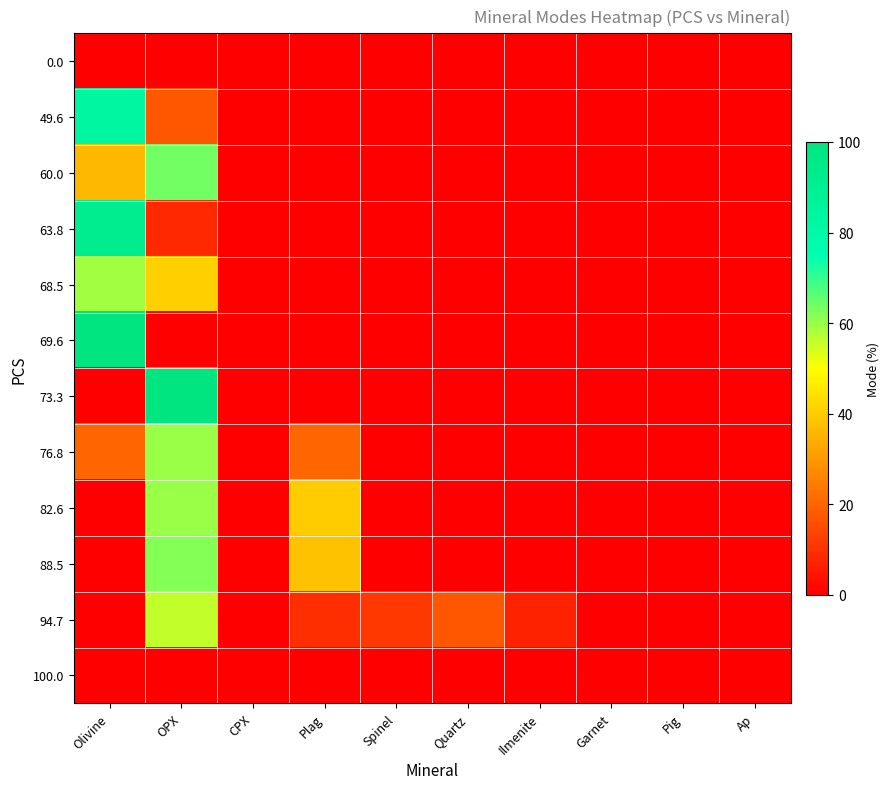

Reading left to right, what are all the values shown in this chart?

0.0: Olivine=0	OPX=0	CPX=0	Plag=0	Spinel=0	Quartz=0	Ilmenite=0	Garnet=0	Pig=0	Ap=0
49.6: Olivine=83	OPX=17	CPX=0	Plag=0	Spinel=0	Quartz=0	Ilmenite=0	Garnet=0	Pig=0	Ap=0
60.0: Olivine=36	OPX=64	CPX=0	Plag=0	Spinel=0	Quartz=0	Ilmenite=0	Garnet=0	Pig=0	Ap=0
63.8: Olivine=92	OPX=8	CPX=0	Plag=0	Spinel=0	Quartz=0	Ilmenite=0	Garnet=0	Pig=0	Ap=0
68.5: Olivine=59	OPX=41	CPX=0	Plag=0	Spinel=0	Quartz=0	Ilmenite=0	Garnet=0	Pig=0	Ap=0
69.6: Olivine=100	OPX=0	CPX=0	Plag=0	Spinel=0	Quartz=0	Ilmenite=0	Garnet=0	Pig=0	Ap=0
73.3: Olivine=0	OPX=100	CPX=0	Plag=0	Spinel=0	Quartz=0	Ilmenite=0	Garnet=0	Pig=0	Ap=0
76.8: Olivine=20	OPX=60	CPX=0	Plag=20	Spinel=0	Quartz=0	Ilmenite=0	Garnet=0	Pig=0	Ap=0
82.6: Olivine=0	OPX=60	CPX=0	Plag=40	Spinel=0	Quartz=0	Ilmenite=0	Garnet=0	Pig=0	Ap=0
88.5: Olivine=0	OPX=62	CPX=0	Plag=38	Spinel=0	Quartz=0	Ilmenite=0	Garnet=0	Pig=0	Ap=0
94.7: Olivine=0	OPX=56	CPX=0	Plag=9	Spinel=11	Quartz=17	Ilmenite=7	Garnet=0	Pig=0	Ap=0
100.0: Olivine=0	OPX=0	CPX=0	Plag=0	Spinel=0	Quartz=0	Ilmenite=0	Garnet=0	Pig=0	Ap=0